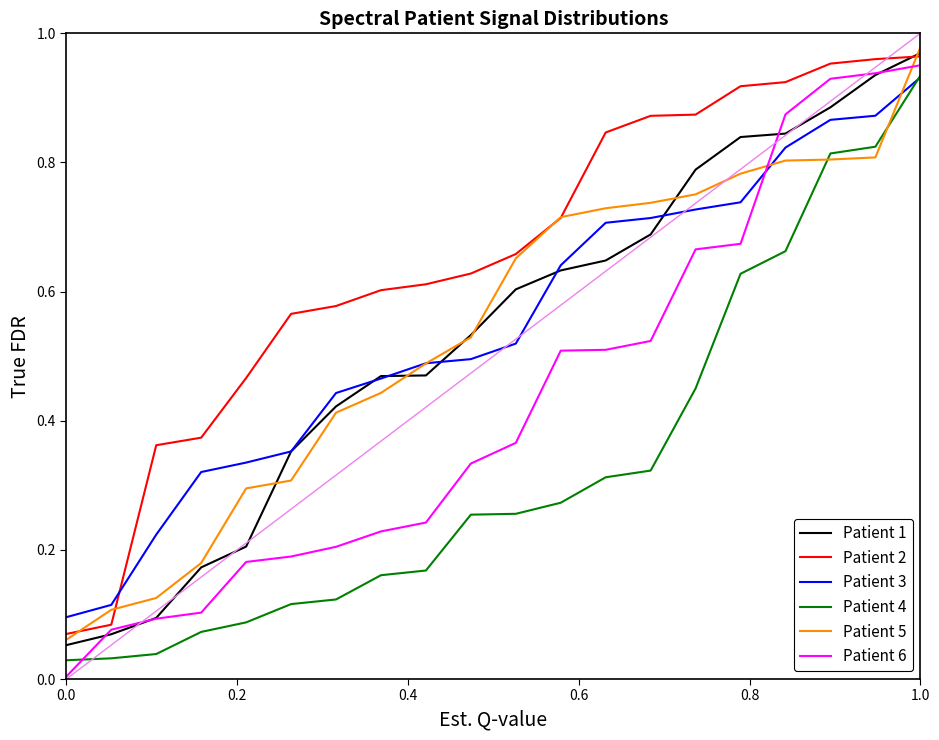

Does the chart have visible grid lines?

No